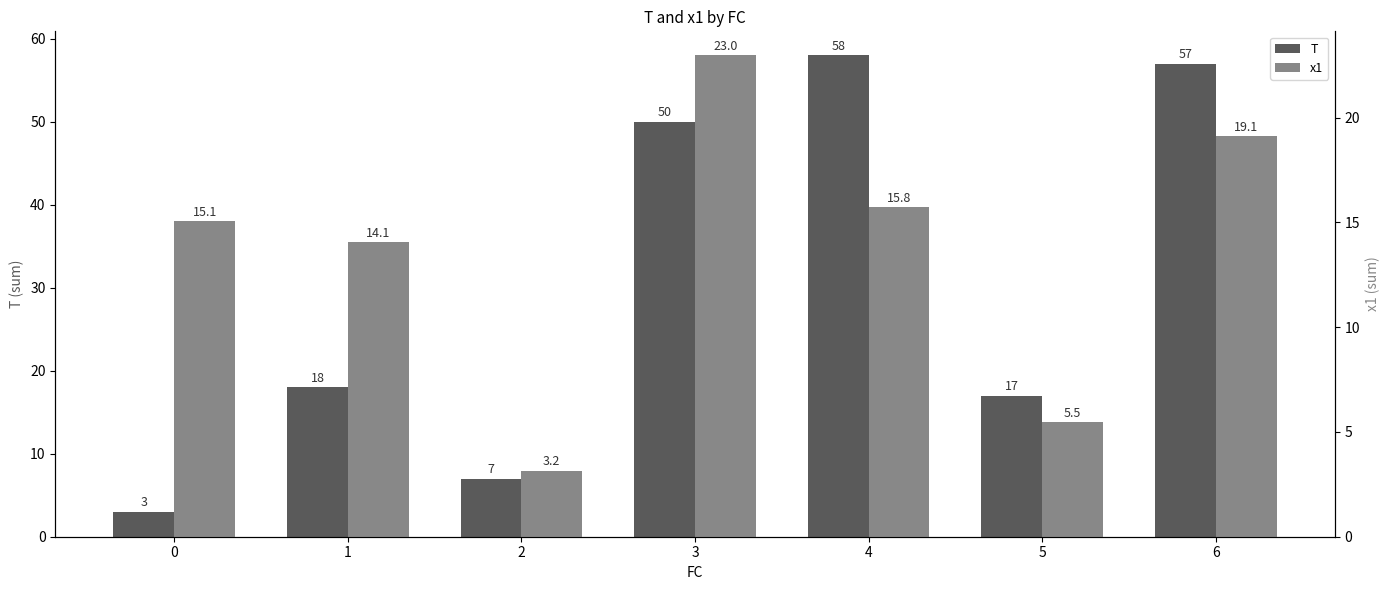

Which series has the largest total across all categories?

T